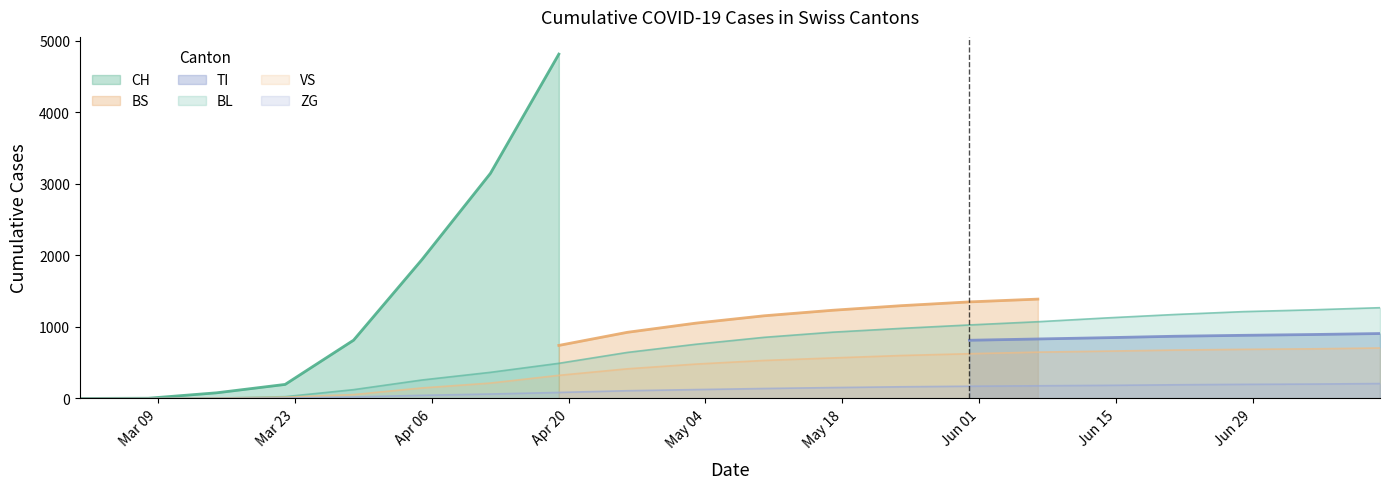

What is the maximum value for ZG?

208